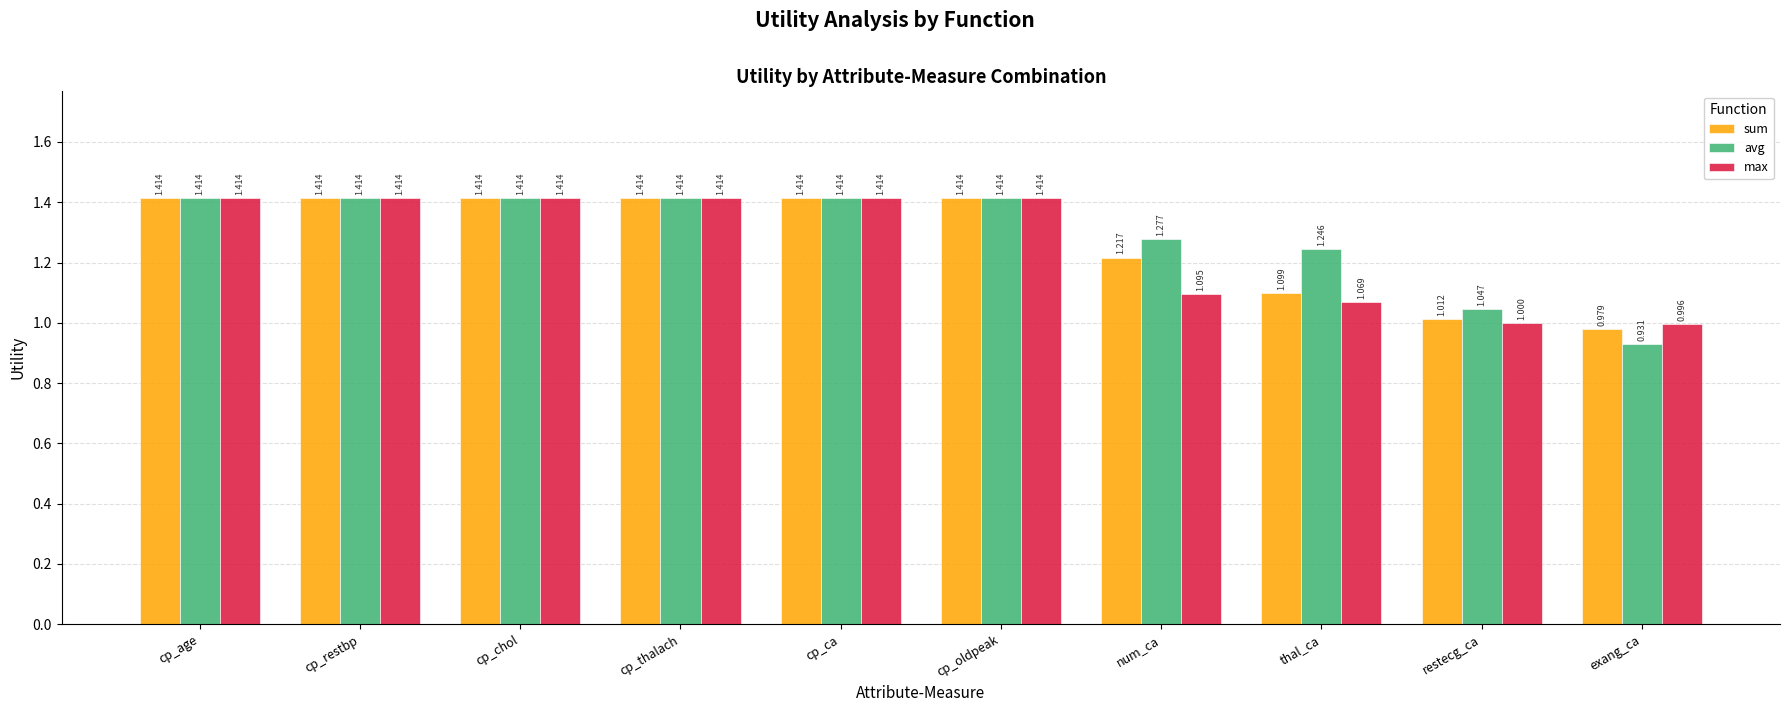

How many groups of bars are there?

10